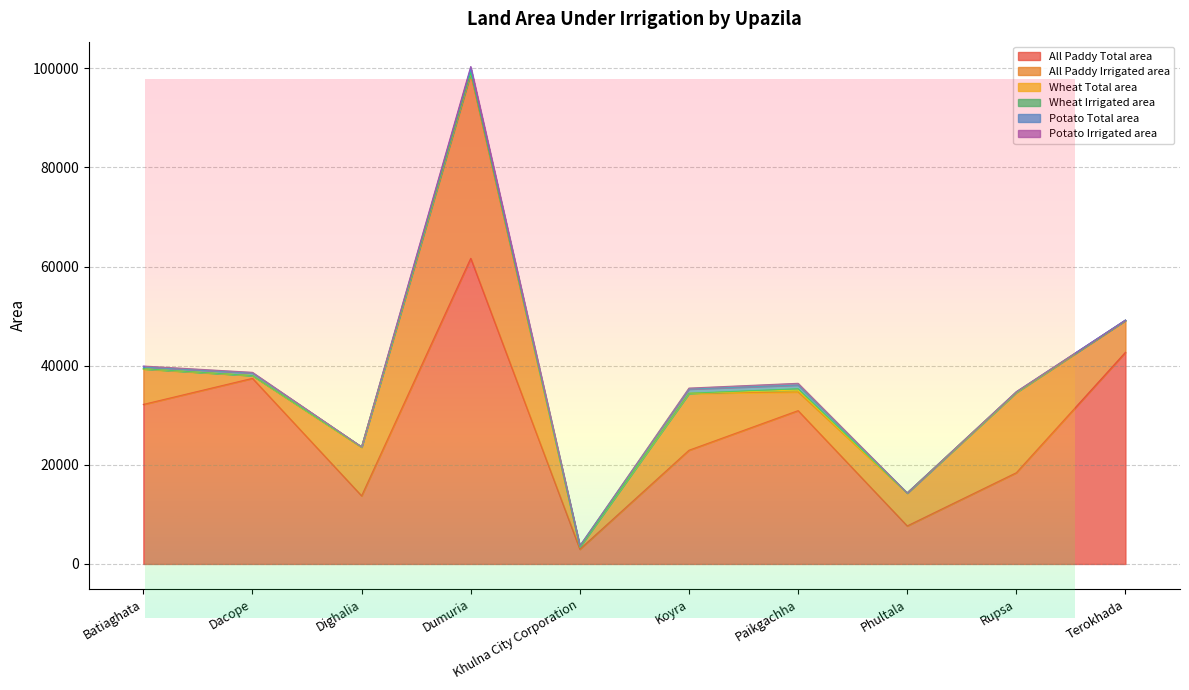

List the labels in order of Wheat Total area value, smallest first.

Dacope, Phultala, Koyra, Batiaghata, Khulna City Corporation, Rupsa, Dighalia, Terokhada, Dumuria, Paikgachha